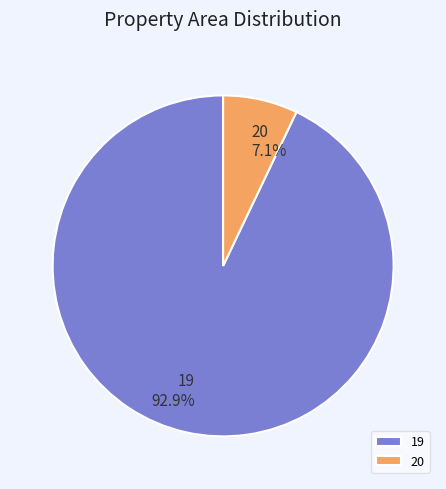

What percentage is the 19 slice, to the nearest percent?

93%